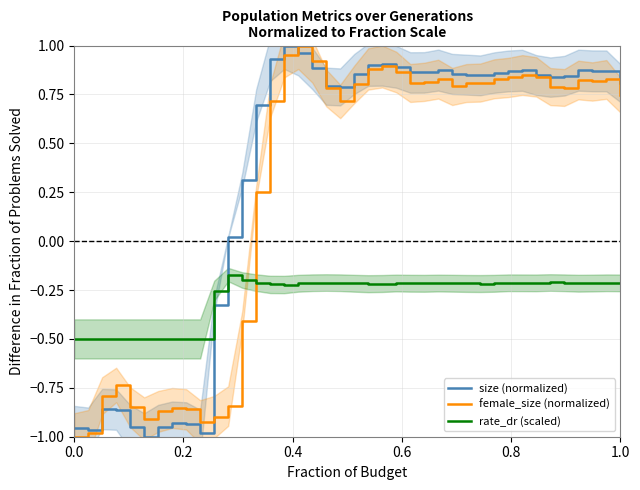

What is the difference between the maximum and minimum values in the size (normalized) series?

2.0